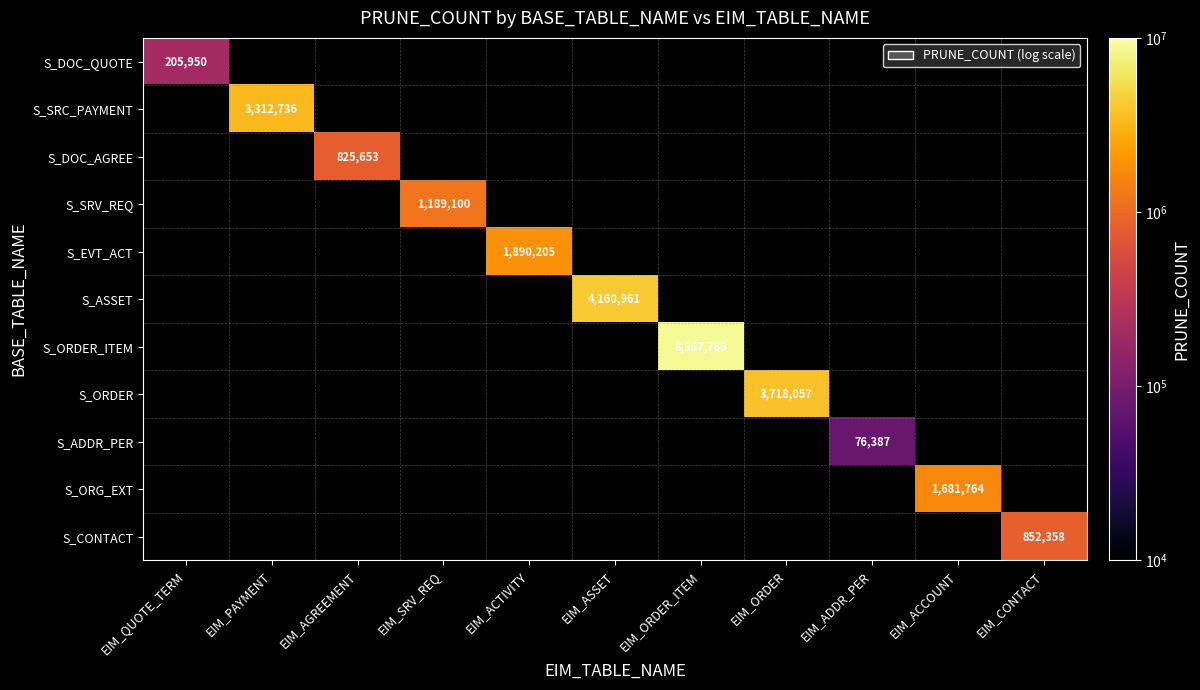

What is the maximum value shown in the chart?

8967769.0